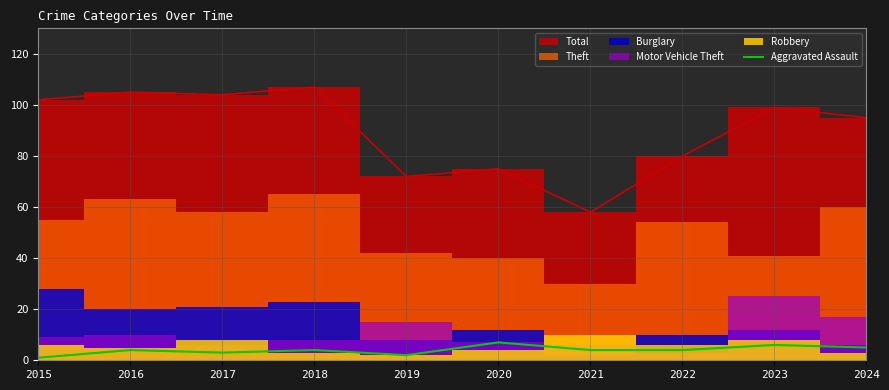

The value of Aggravated Assault at 2023 is 6. True or false?

True